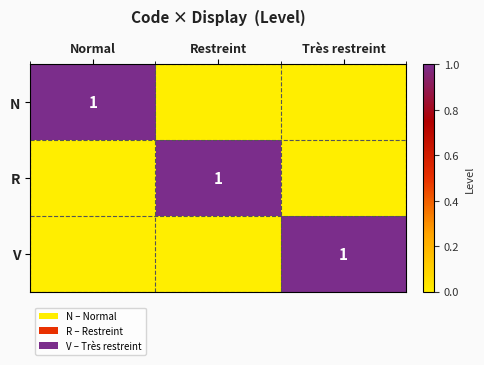

At how many categories does at least one series exceed 0?

3